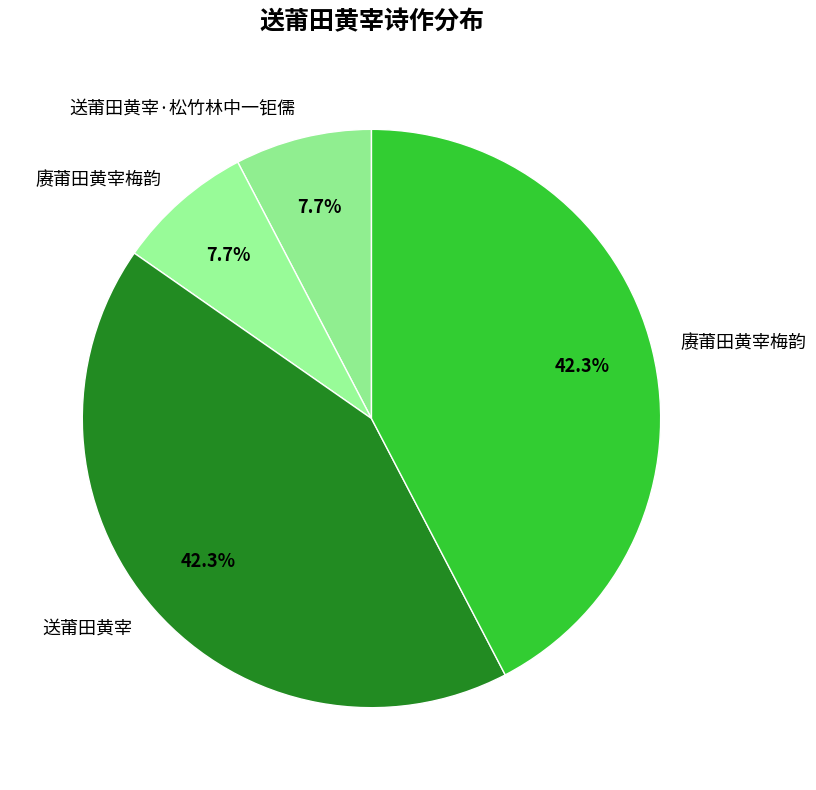

How many slices are in this pie chart?

4